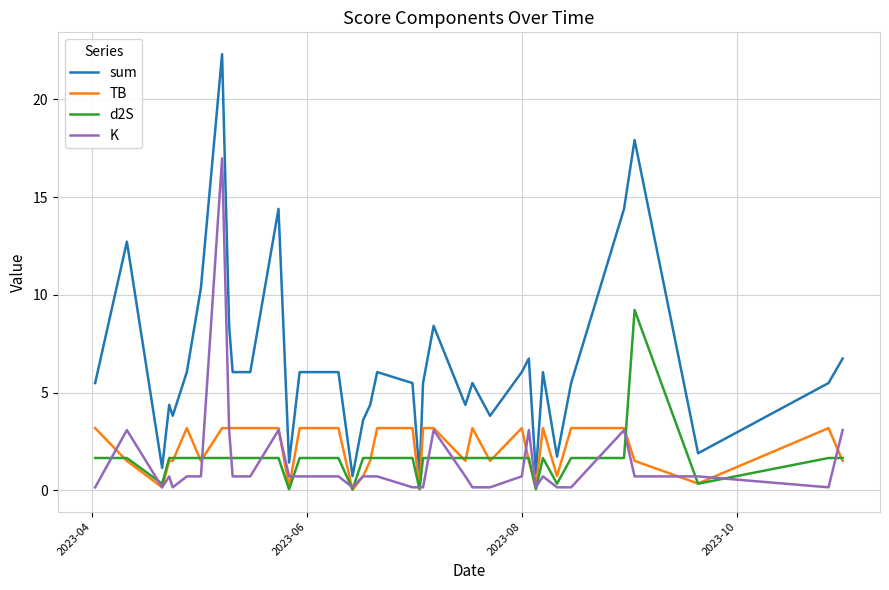

What is the highest value of the sum series?

22.3